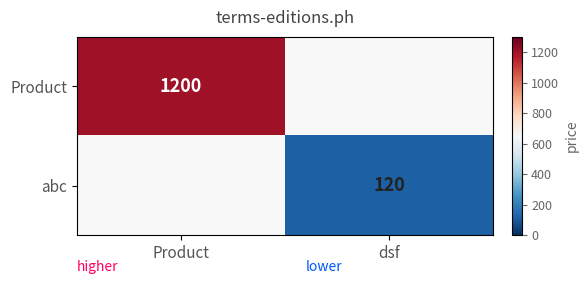

True or false: abc has a value of 120 at dsf.

True